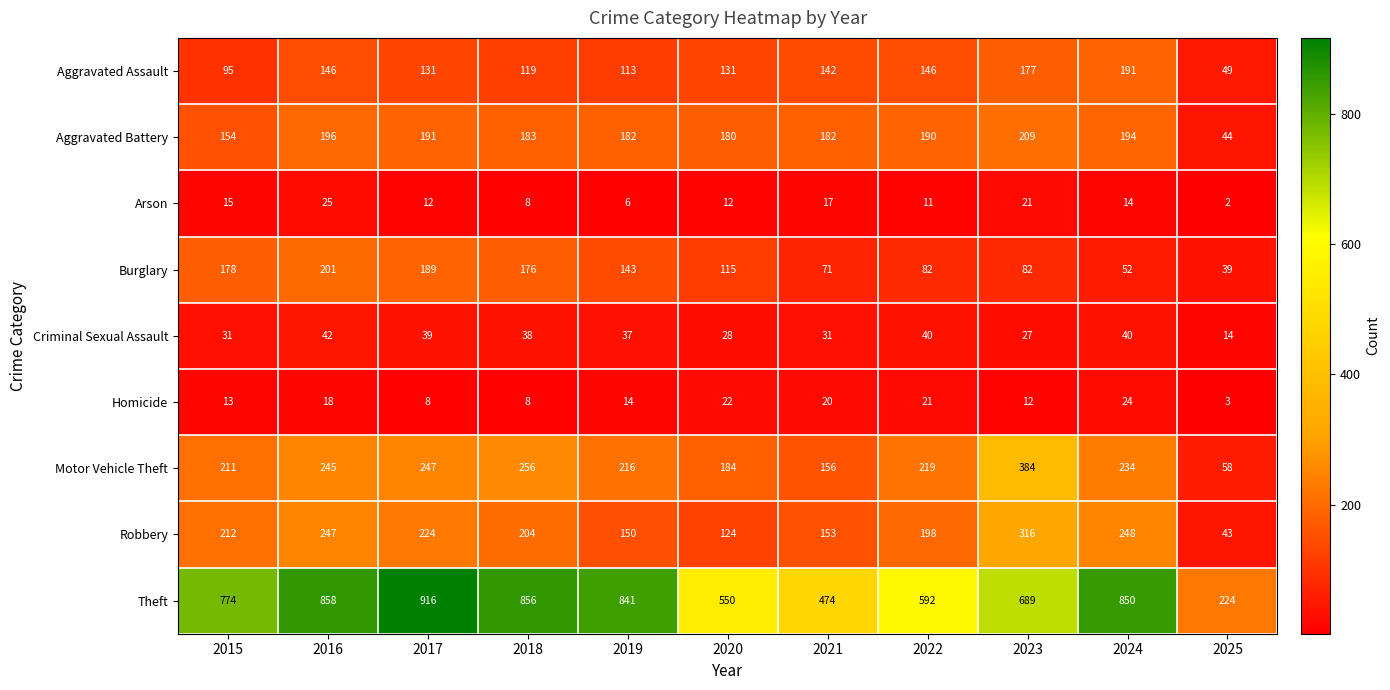

What is the difference between the second highest and minimum values in the Arson series?

19